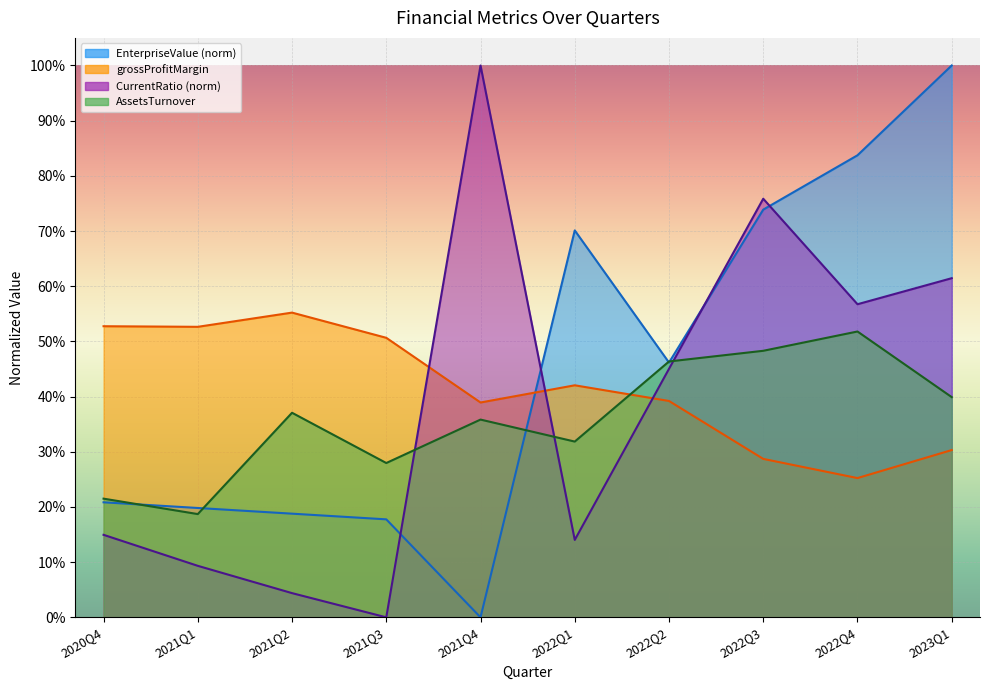

What is the highest value of the EnterpriseValue series?

1.0